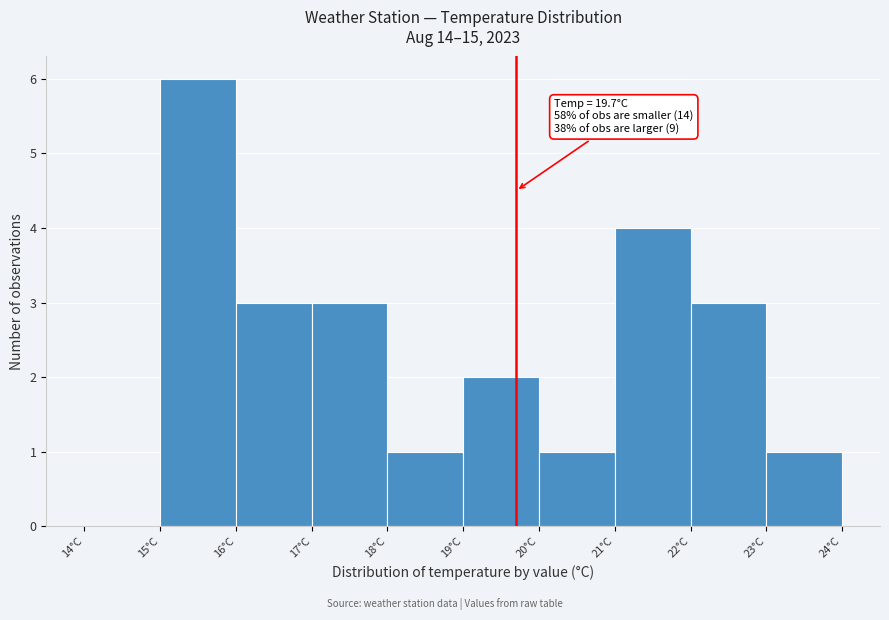

Over which range of the x-axis is the bar tallest?

15 to 16